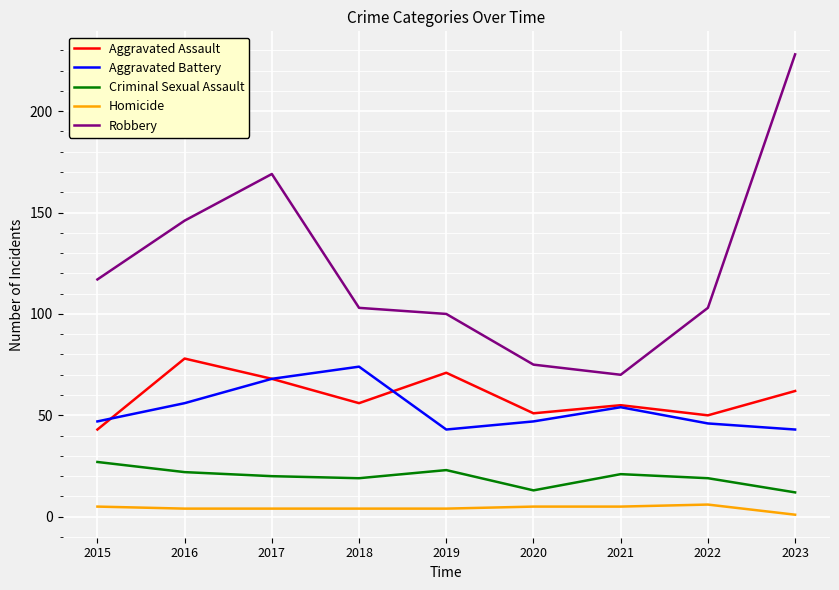

What is the sum of the Criminal Sexual Assault values at 2021 and 2017?

41